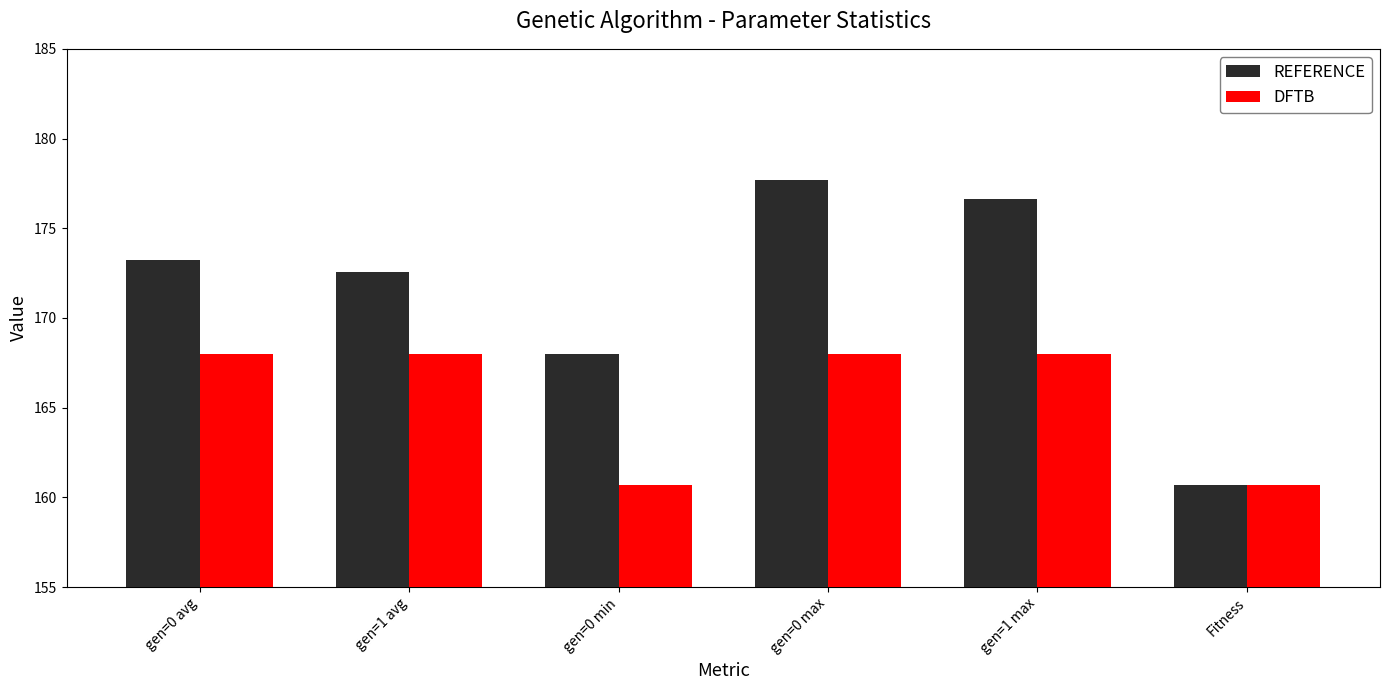

Where is REFERENCE nearest to the value 169?

gen=0 min